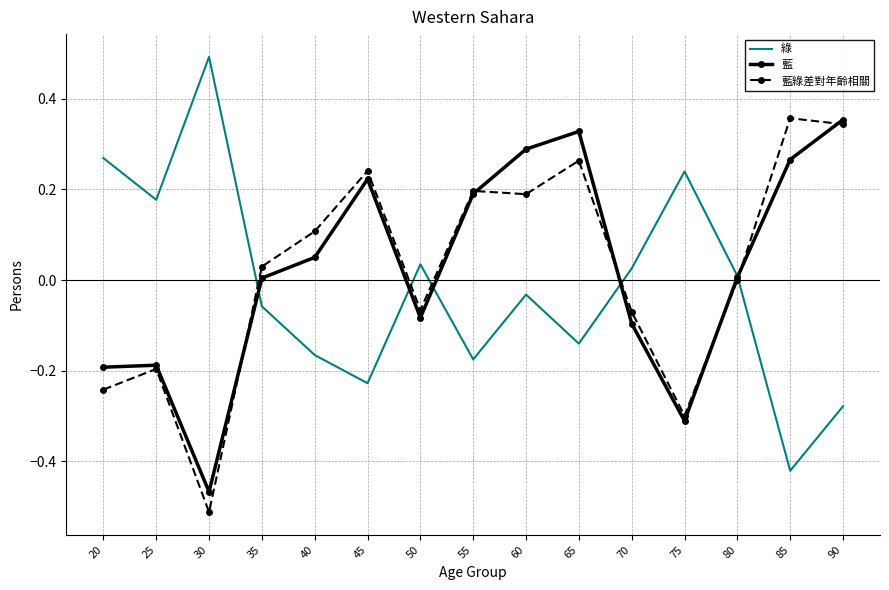

Rank the series at 85 from lowest to highest value.

綠, 藍, 藍綠差對年齡相關